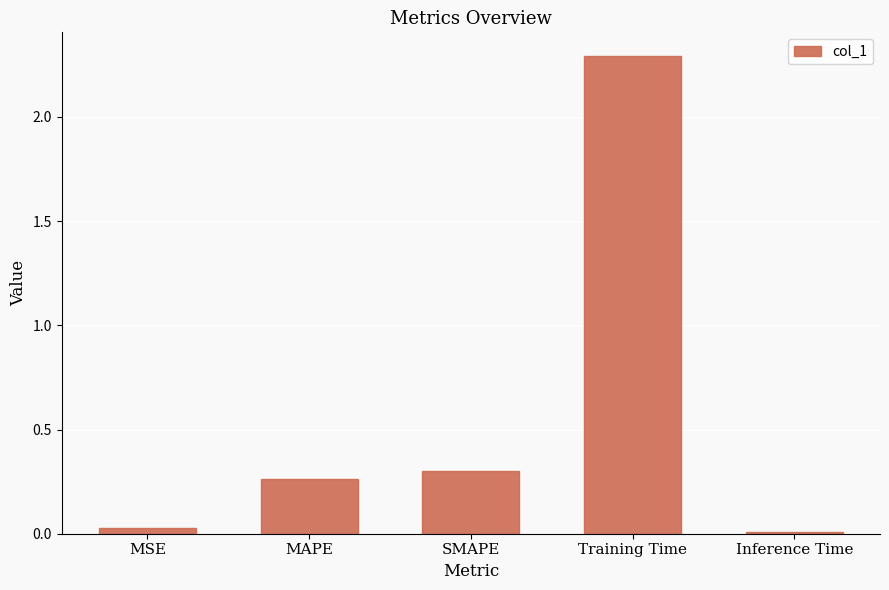

What is the difference between the maximum and minimum values?

2.3